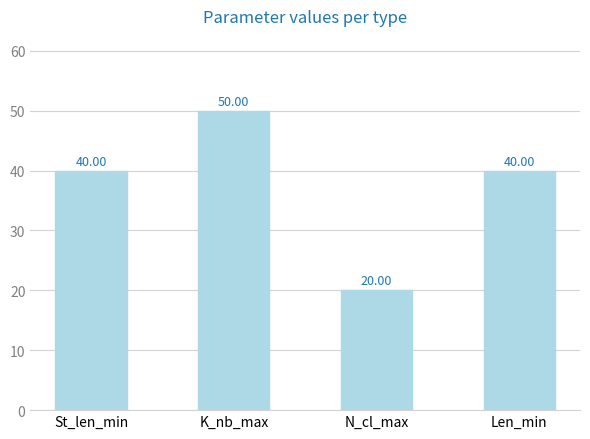

True or false: the data shows 40 at St_len_min.

True